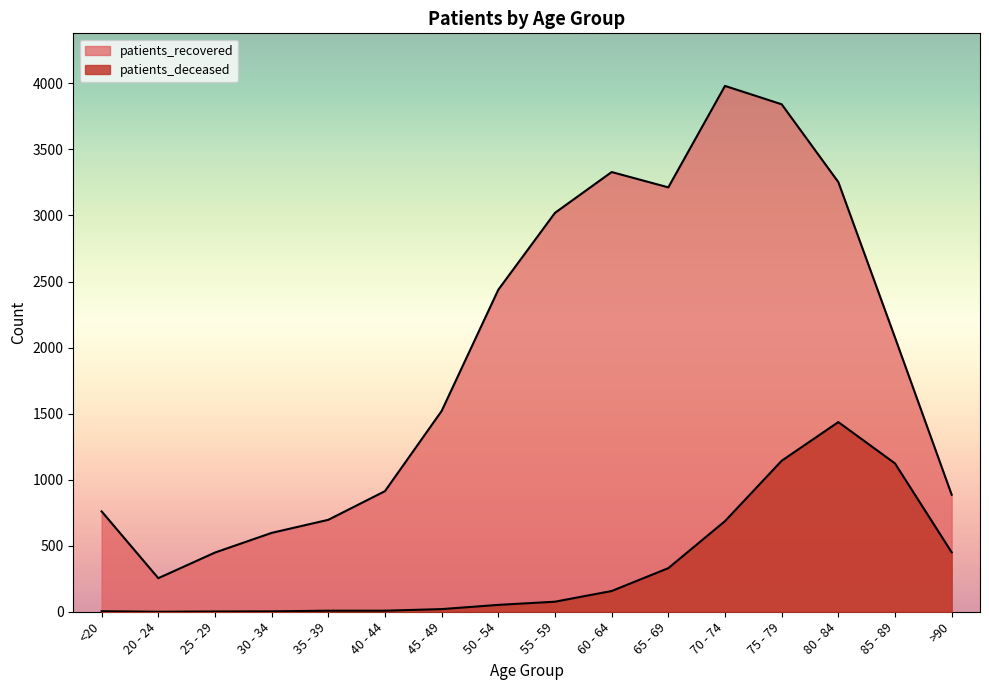

Is it true that patients_recovered equals 6147 at 70 - 74?

False